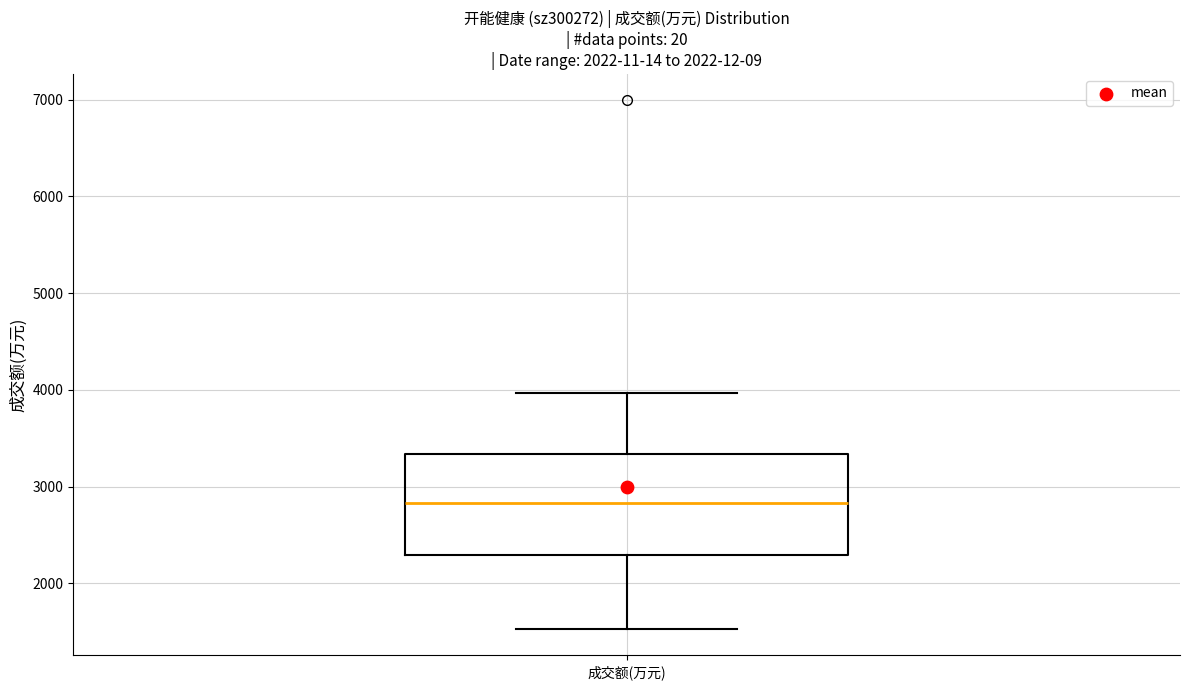

Transcribe this box plot: give where the median line is, the range the box spans, and where the two whiskers end, as read against the y-axis. The values are not printed on the chart, so give them approximately, as read against the axis.

median 2800, box 2300 to 3300, whiskers 1500 to 4000